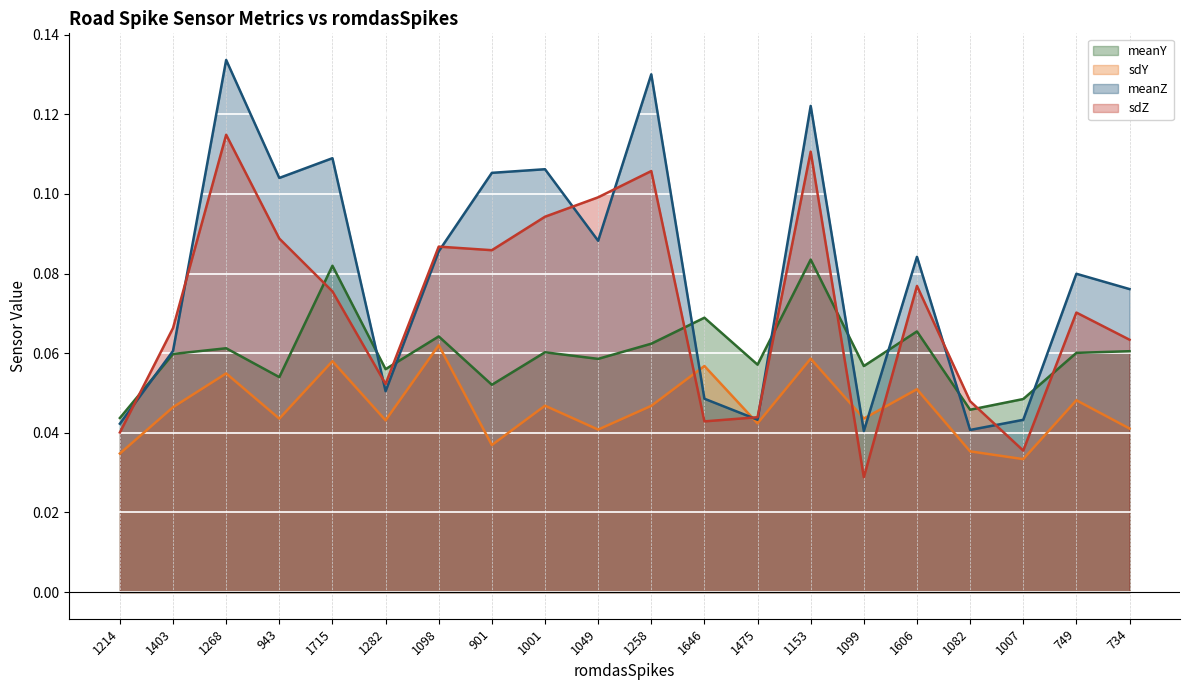

What value does the meanY series have at 1646?

0.1